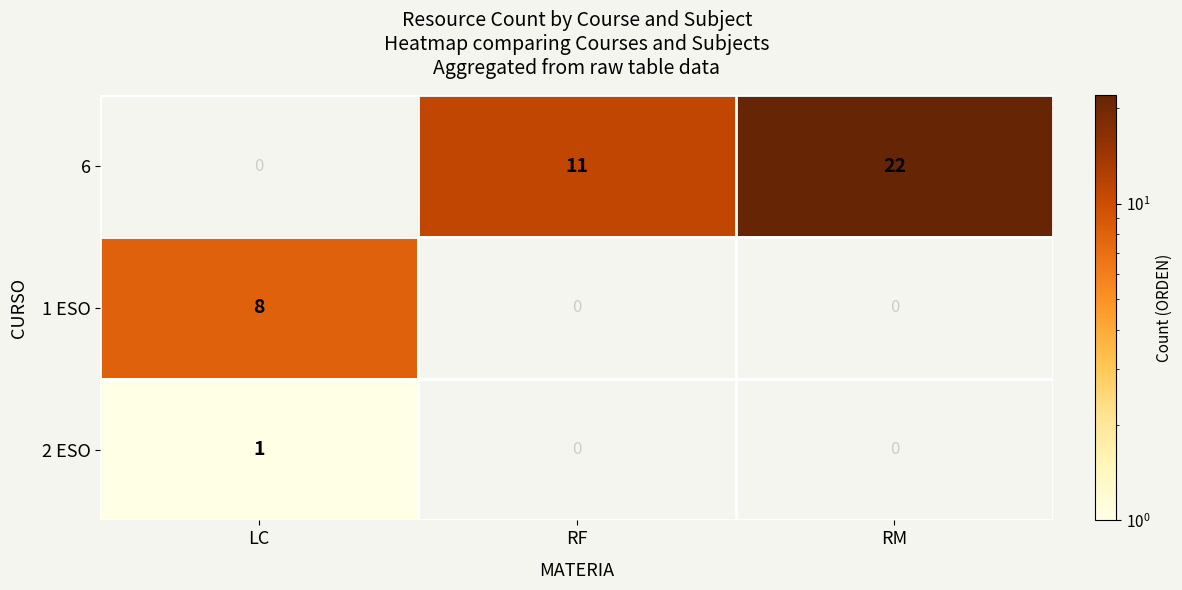

The value of 6 at RM is 34.7. True or false?

False